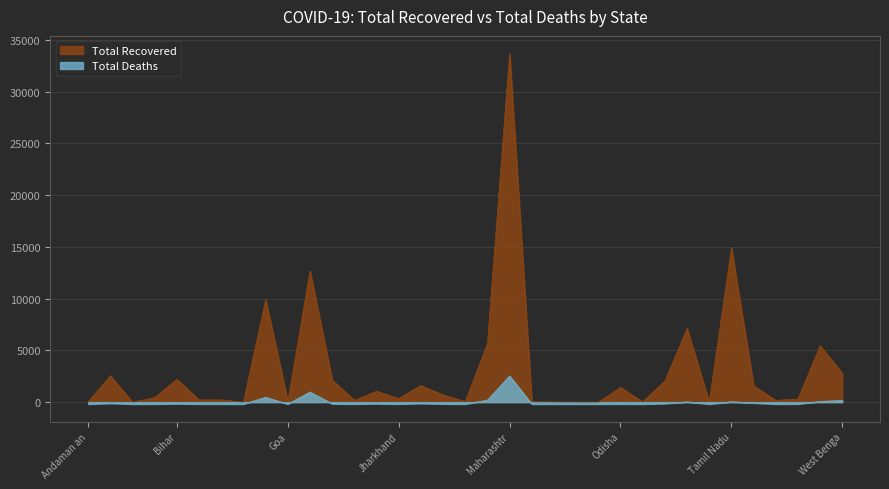

What is the average value of the Total Recovered series?

3127.5